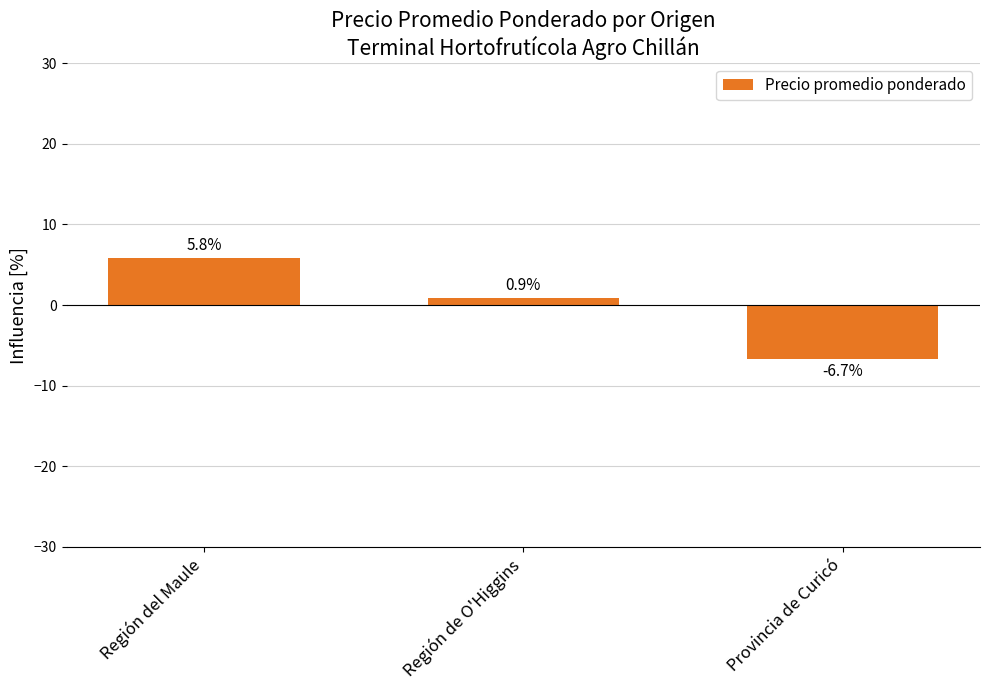

What is the label of the 1st bar from the left?

Región del Maule